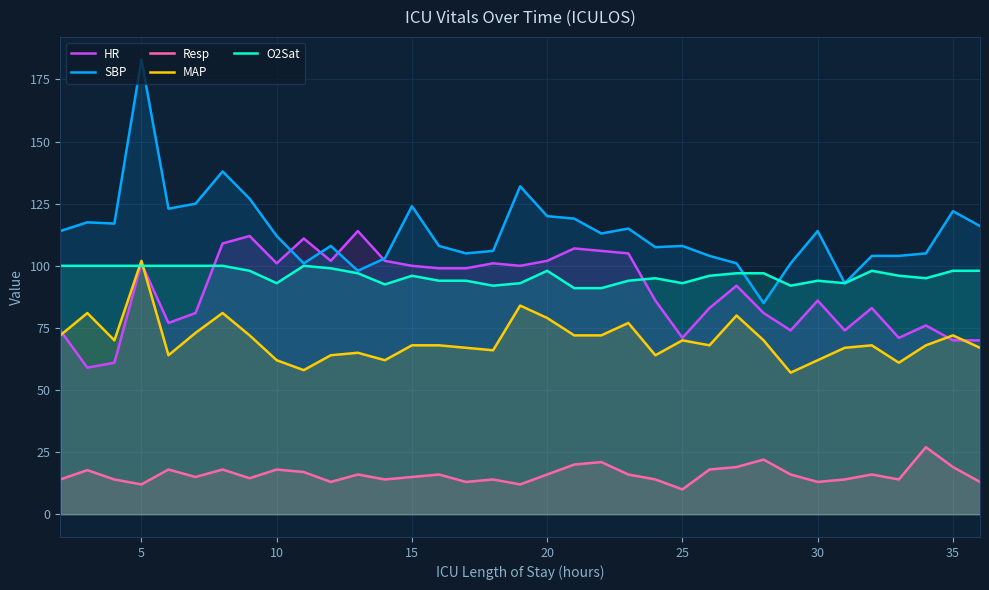

At how many categories does at least one series exceed 116?

12